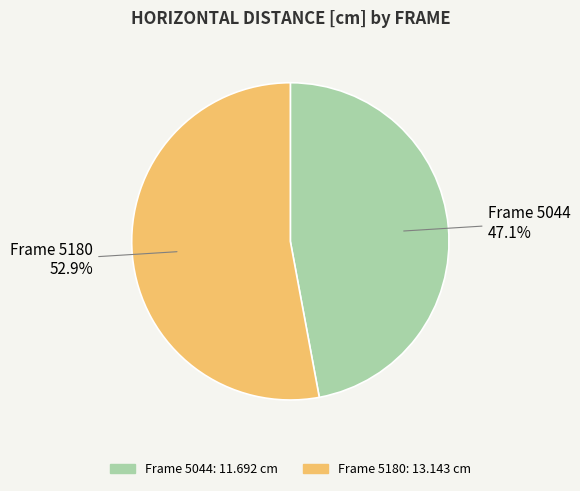

Does any single category account for the majority?

Yes